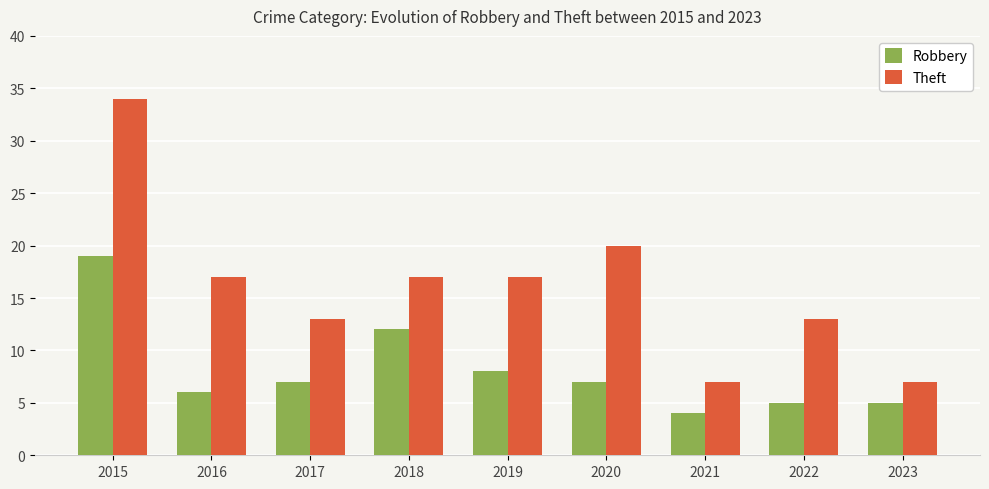

Where does the Robbery series first go above 7?

2015